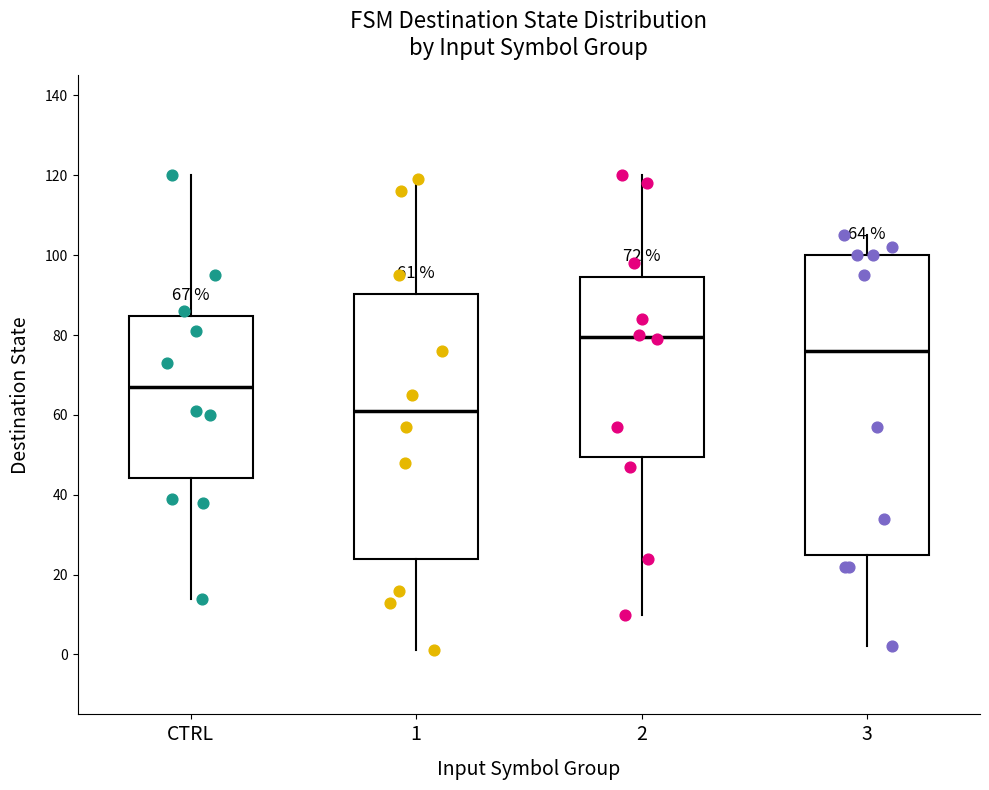

Which box is the tallest, from its lower edge to its upper edge?

3